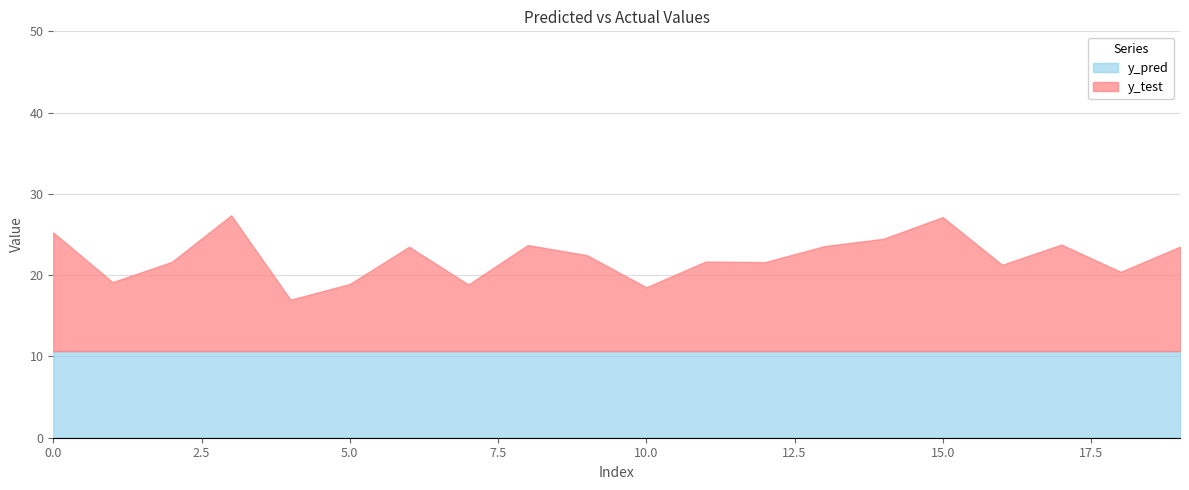

Reading left to right, what are all the values shown in this chart?

y_pred: 0=10.7	1=10.7	2=10.7	3=10.7	4=10.7	5=10.7	6=10.7	7=10.7	8=10.7	9=10.7	10=10.7	11=10.7	12=10.7	13=10.7	14=10.7	15=10.7	16=10.7	17=10.7	18=10.7	19=10.7
y_test: 0=14.6	1=8.5	2=11.0	3=16.7	4=6.3	5=8.3	6=12.8	7=8.2	8=13.0	9=11.8	10=7.9	11=11.0	12=11.0	13=12.9	14=13.8	15=16.5	16=10.6	17=13.1	18=9.8	19=12.9